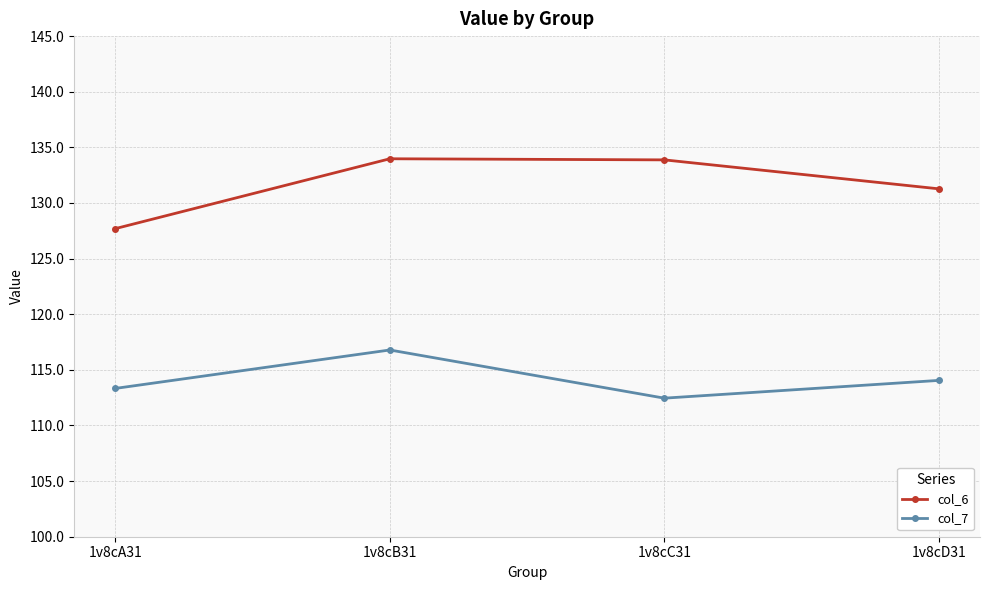

What is the difference between the highest and lowest values at 1v8cA31?

14.4